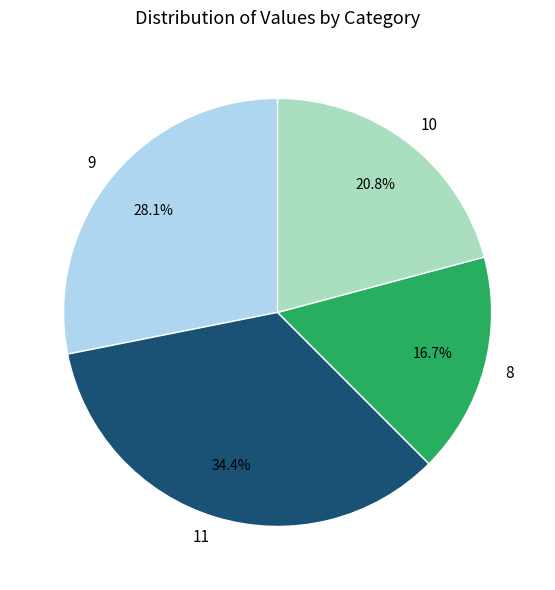

Does 11 represent more than half of the total?

No